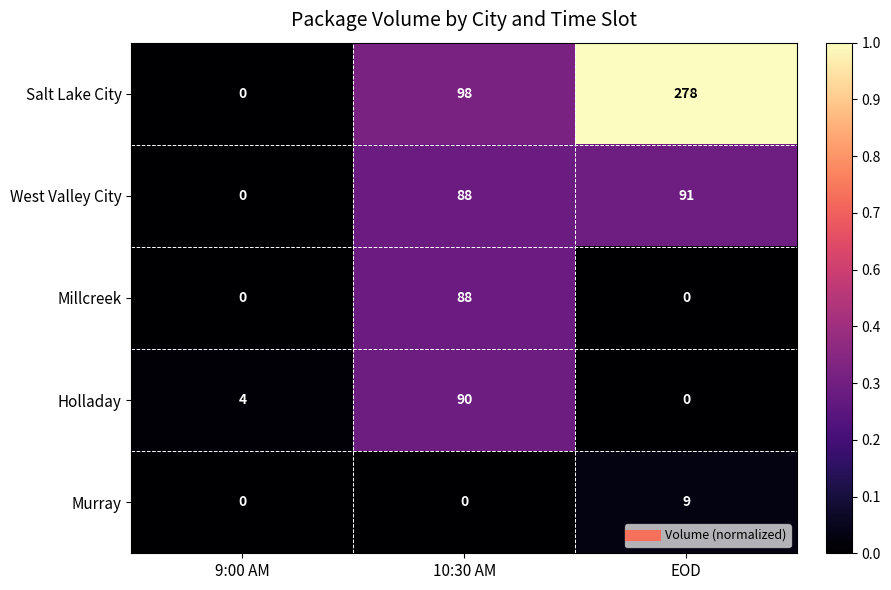

Is it true that West Valley City equals 88 at 10:30 AM?

True